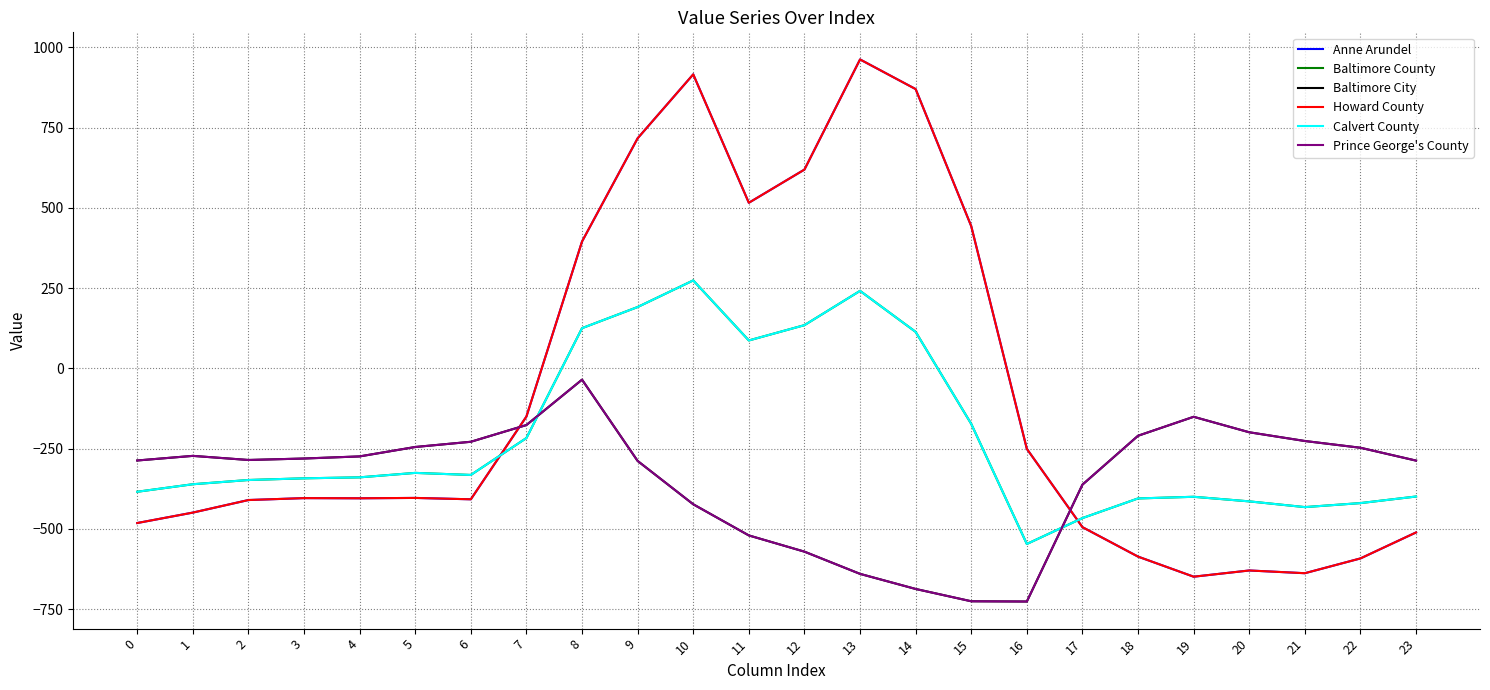

At which label is Prince George's County closest to -380?

17